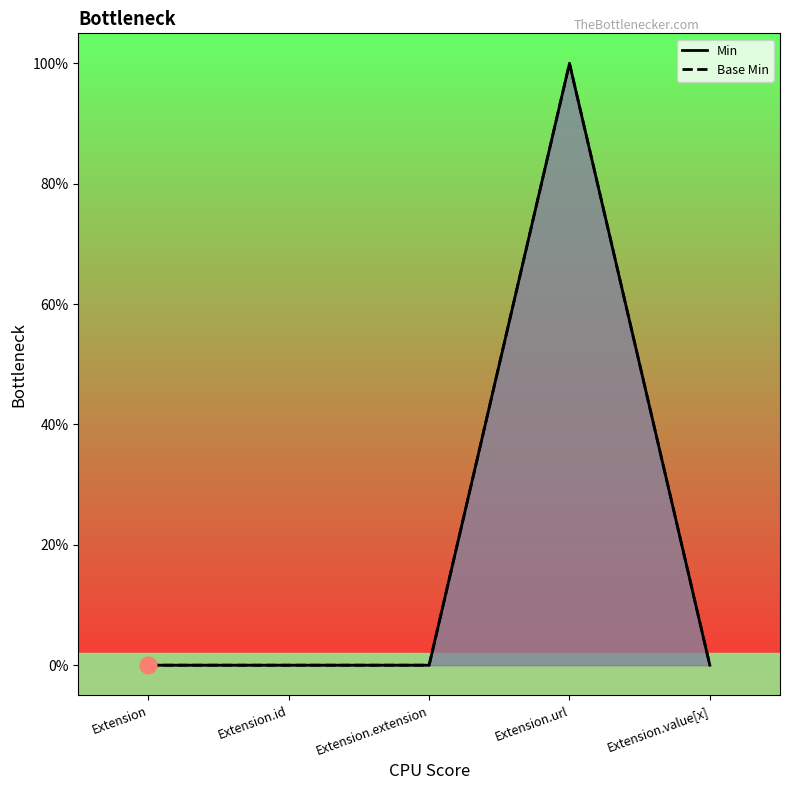

What is the label of the 2nd point from the right?

Extension.url